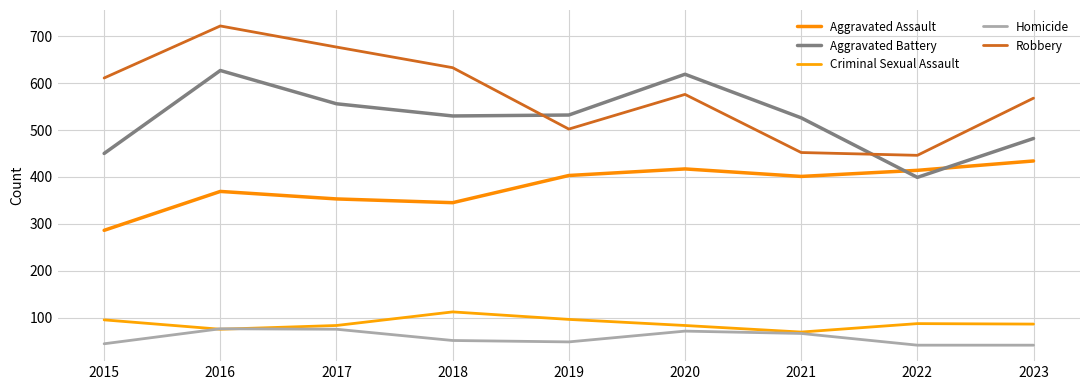

Reading left to right, extract all data points from this chart.

Aggravated Assault: 2015=286	2016=369	2017=353	2018=345	2019=403	2020=417	2021=401	2022=414	2023=434
Aggravated Battery: 2015=450	2016=627	2017=556	2018=530	2019=532	2020=619	2021=526	2022=399	2023=482
Criminal Sexual Assault: 2015=95	2016=75	2017=83	2018=112	2019=96	2020=83	2021=69	2022=87	2023=86
Homicide: 2015=44	2016=76	2017=75	2018=51	2019=48	2020=71	2021=66	2022=41	2023=41
Robbery: 2015=611	2016=722	2017=677	2018=633	2019=502	2020=576	2021=452	2022=446	2023=568